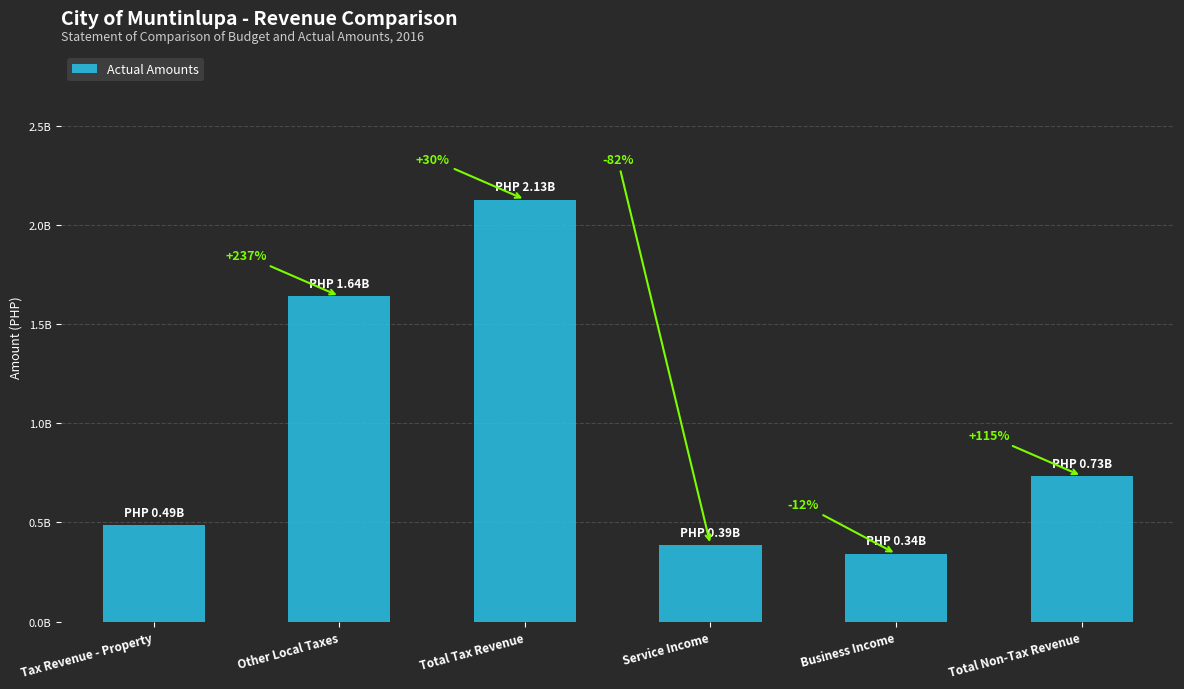

Reading left to right, extract all data points from this chart.

Tax Revenue - Property=486656915.1	Other Local Taxes=1640405419.5	Total Tax Revenue=2127062334.6	Service Income=387201810.5	Business Income=341981824.0	Total Non-Tax Revenue=734690027.4